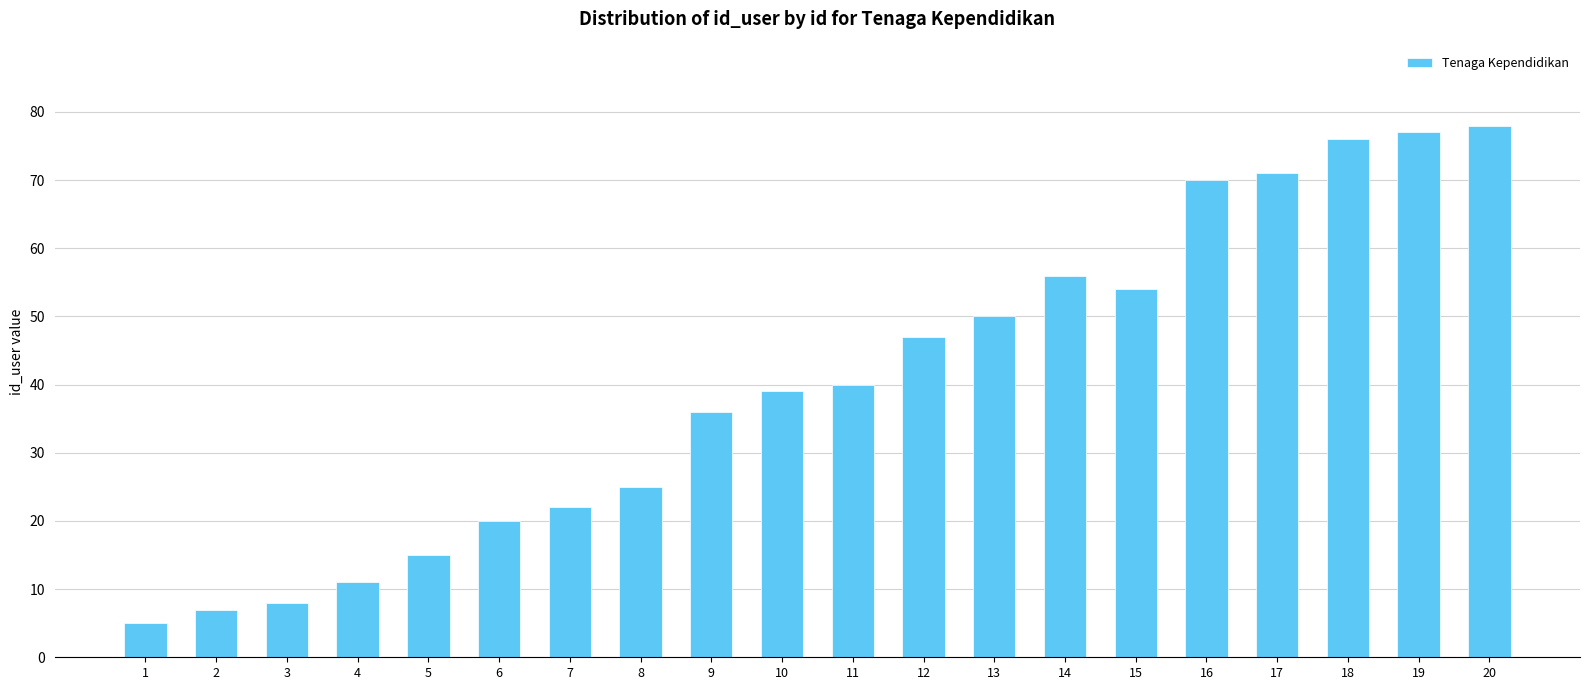

The value at 19 is 77. True or false?

True